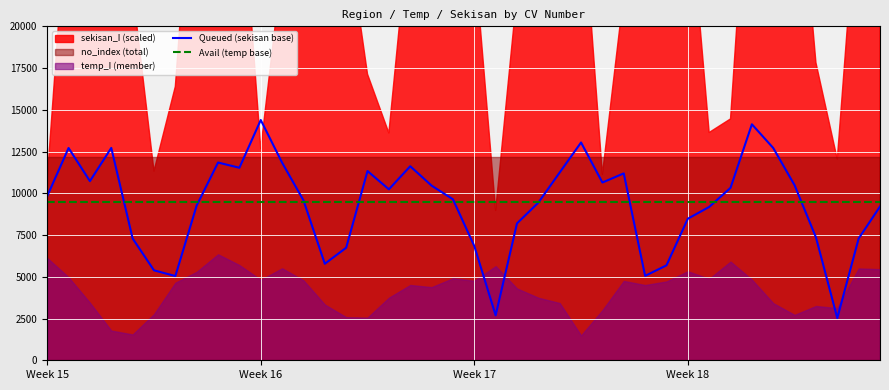

At which label does Avail (temp base) reach its minimum?

Week 15